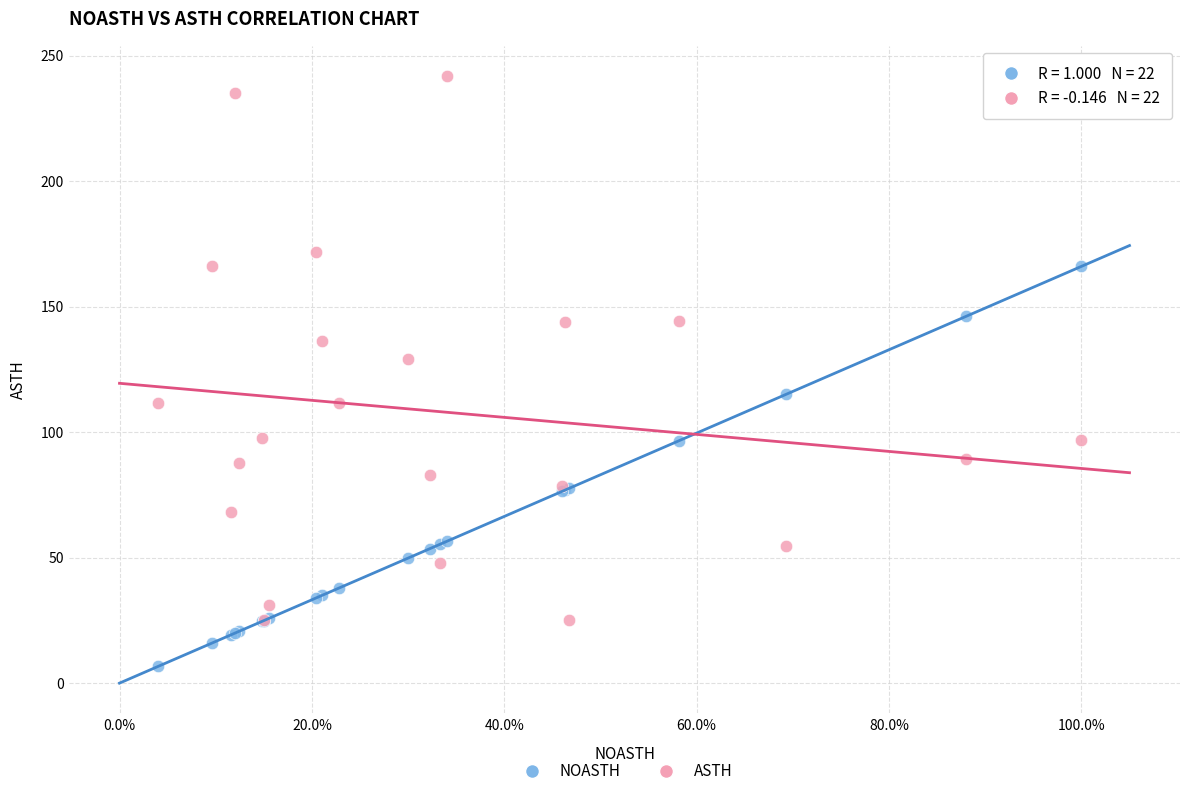

Across all series, what Y value is closest to 124?

129.0